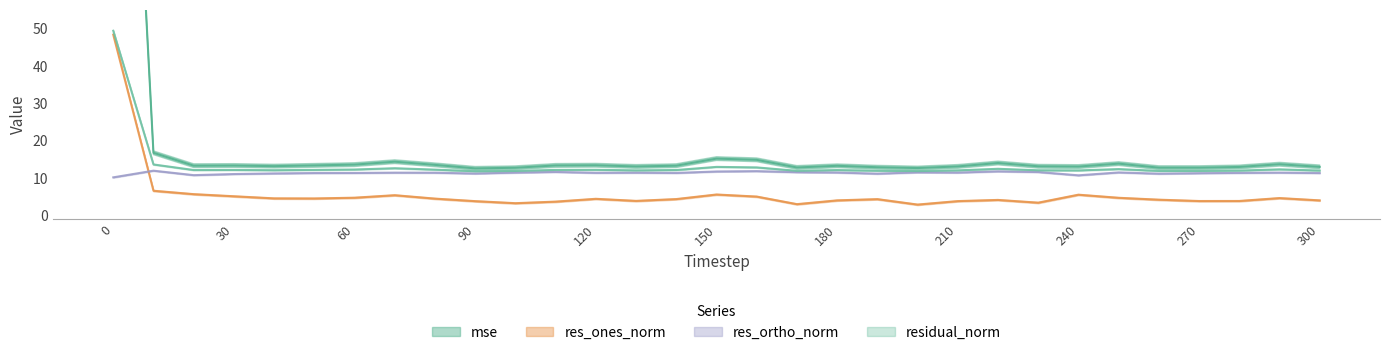

The value of mse at 110 is 22.7. True or false?

False